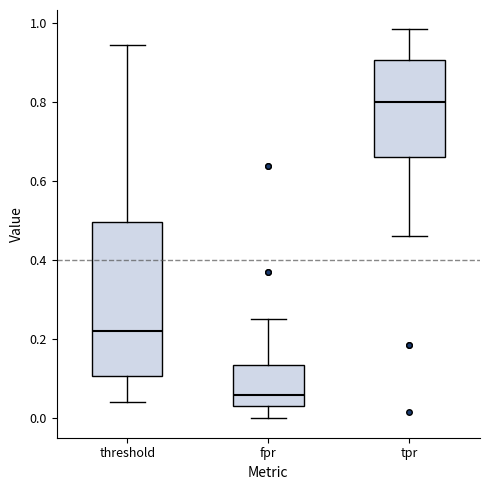

Where is the upper edge of the box for fpr on the y-axis? The values are not printed on the chart, so give them approximately, as read against the axis.

0.14